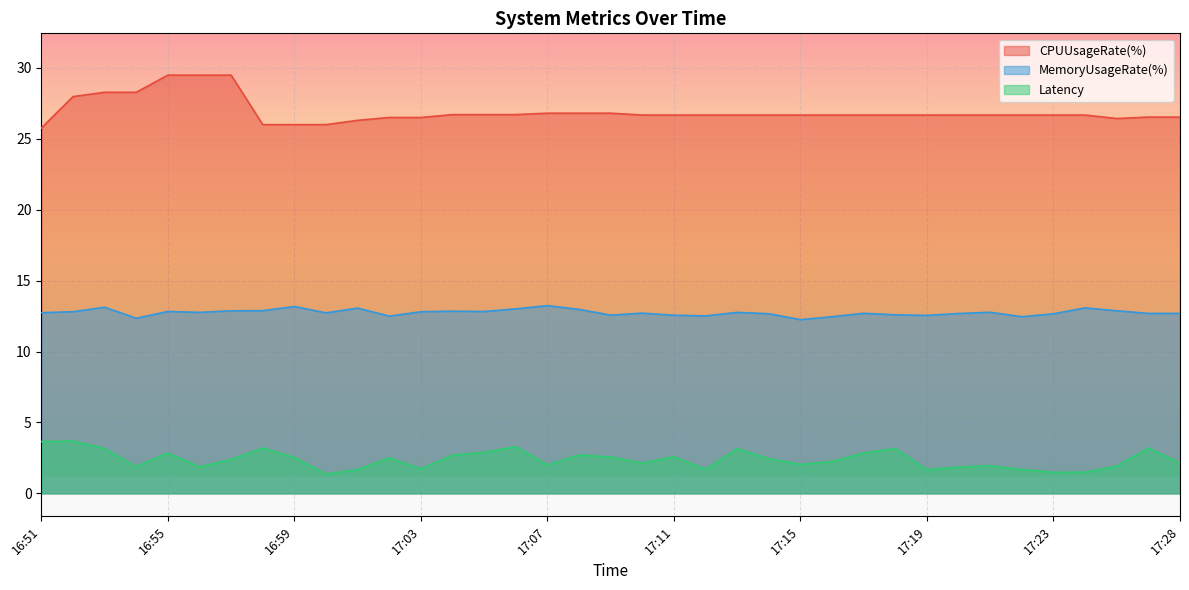

What is the label of the 26th point from the right?

17:02